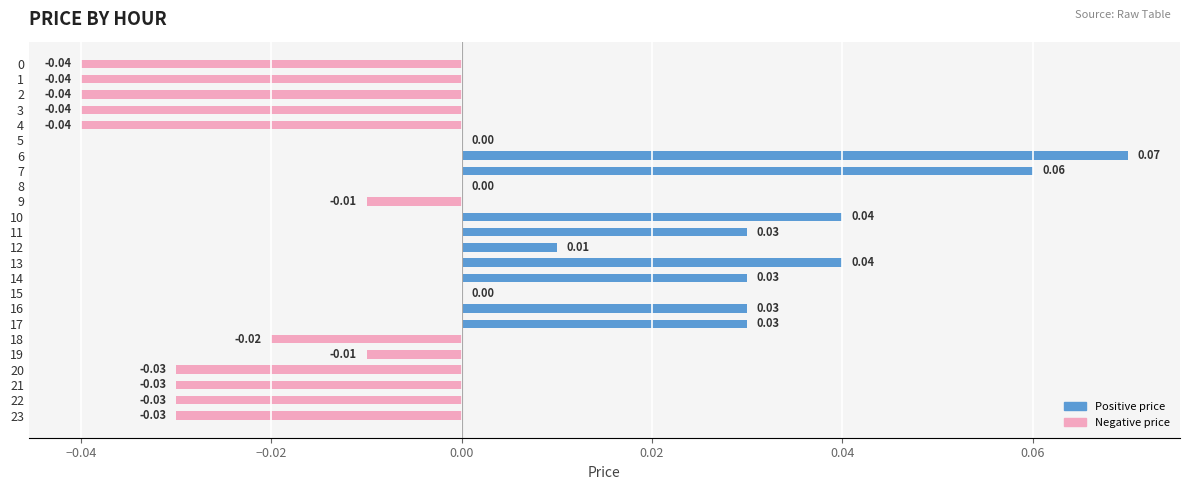

How many distinct data groups are displayed?

1